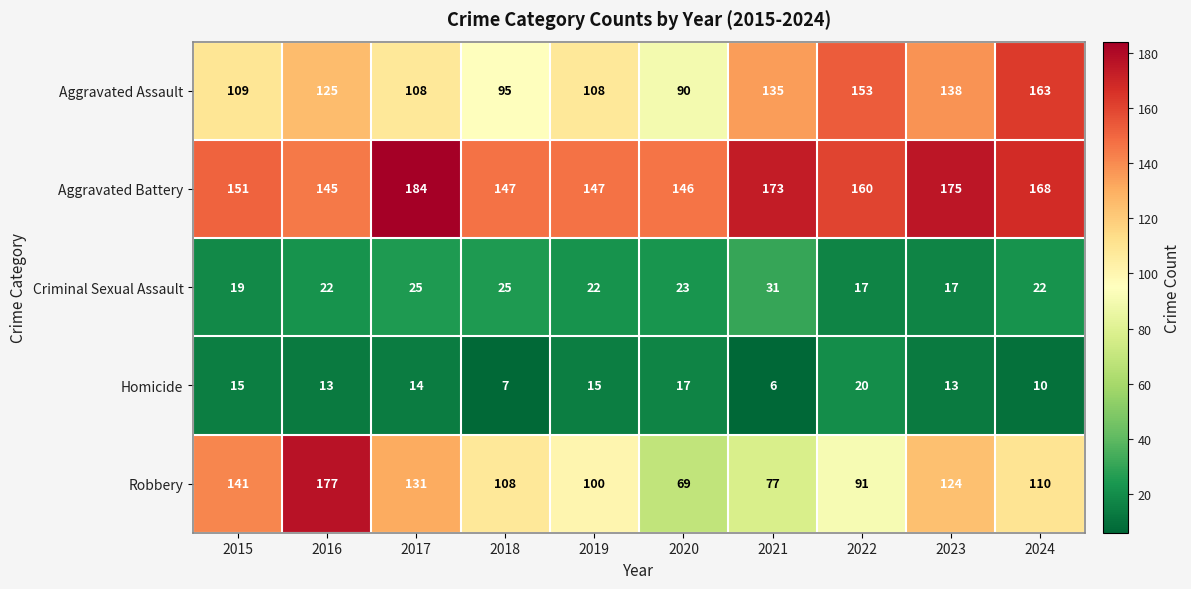

At how many categories does at least one series exceed 127?

10